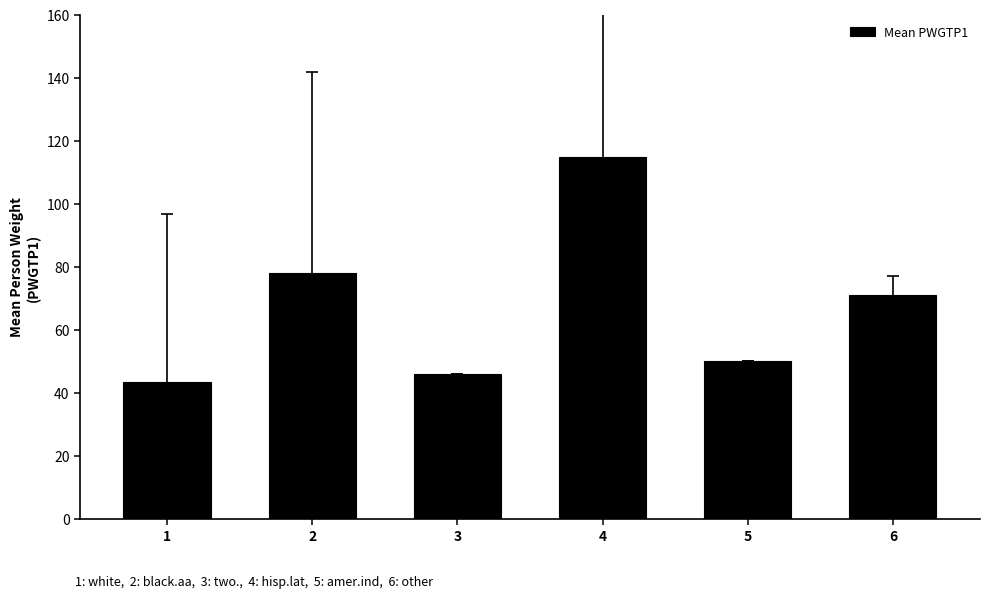

How many data points are less than 71?

3